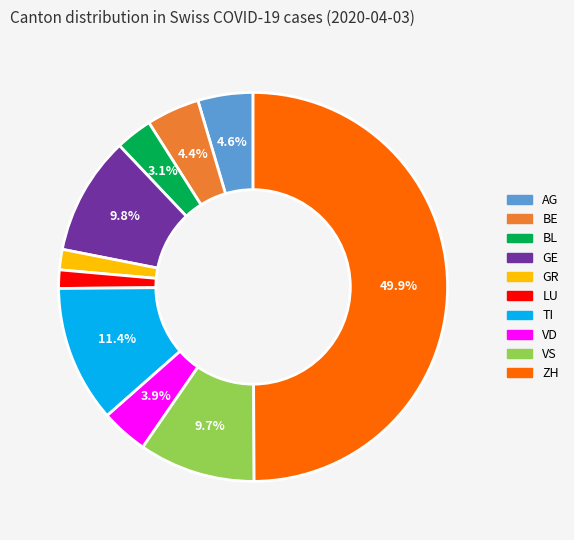

Which category has the biggest portion of the pie?

ZH